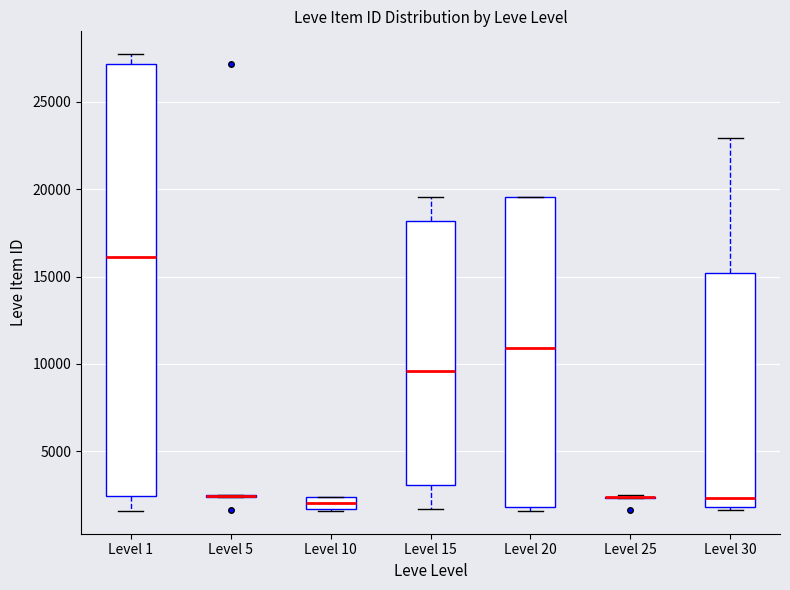

Comparing the boxes themselves (not the whiskers), which one is the tallest?

Level 1